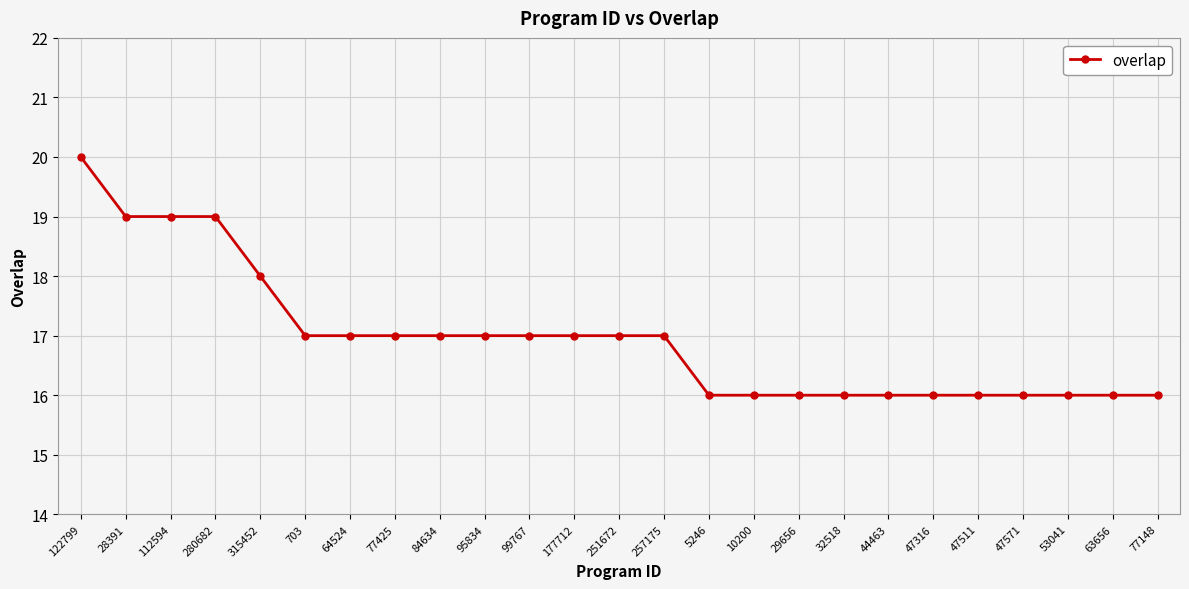

Count the number of categories in the chart.

25